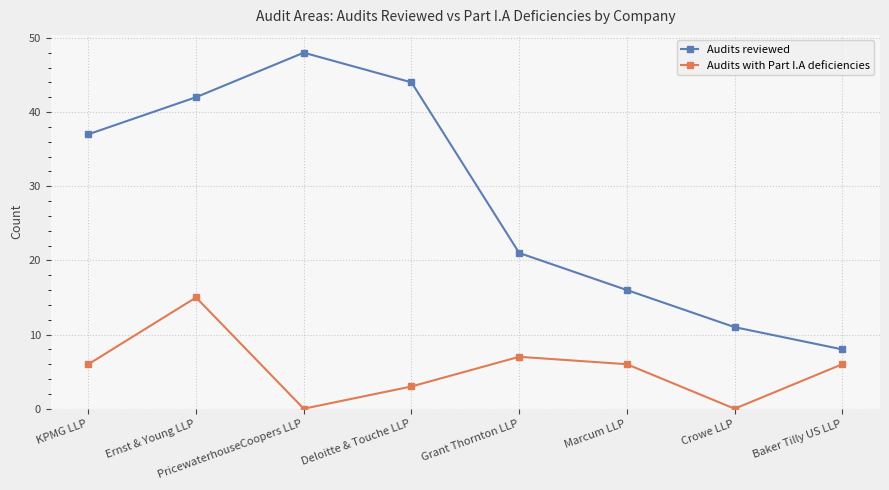

What is the difference between the maximum and second lowest values in the Audits reviewed series?

37